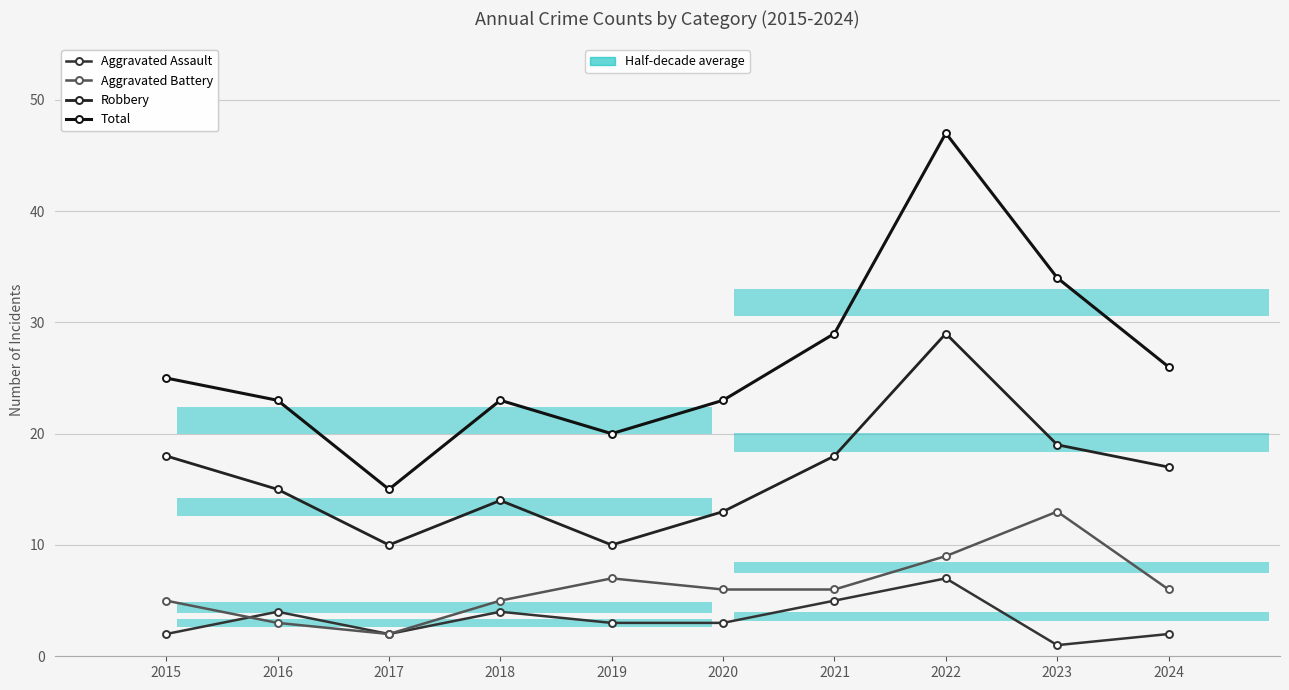

At 2022, list the series in order from smallest to largest.

Aggravated Assault, Aggravated Battery, Robbery, Total